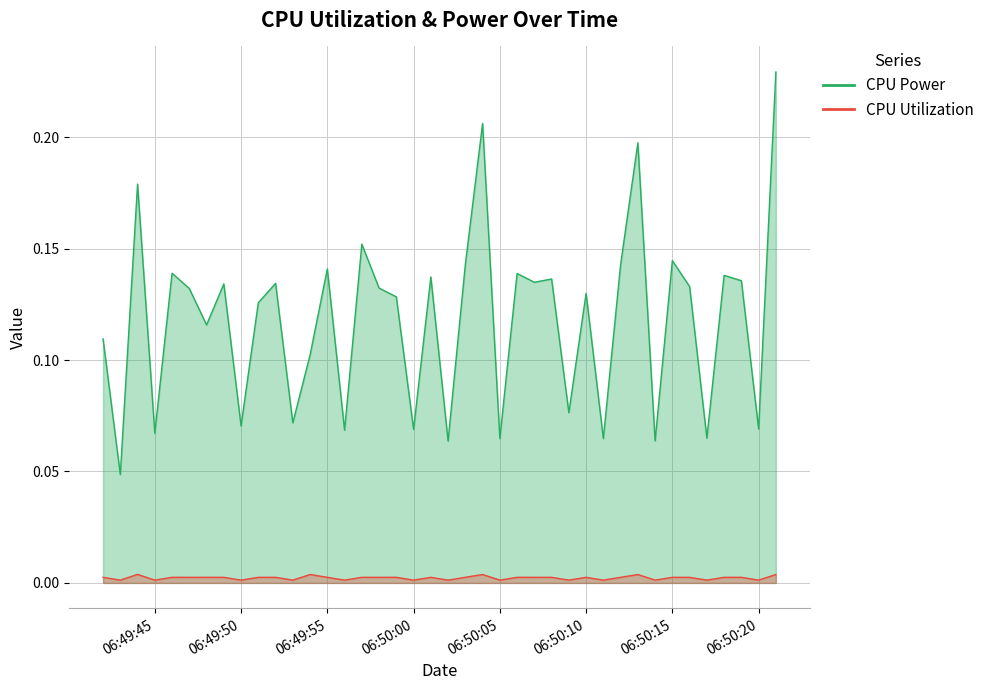

At which category is the sum across all series the highest?

2025-03-27 06:50:21